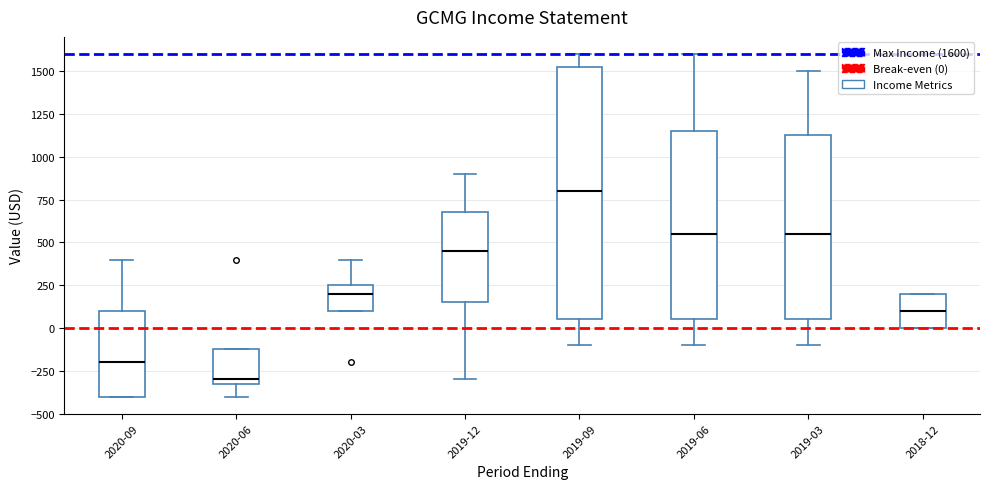

Where is the upper edge of the box for 2019-03 on the y-axis? The values are not printed on the chart, so give them approximately, as read against the axis.

1150